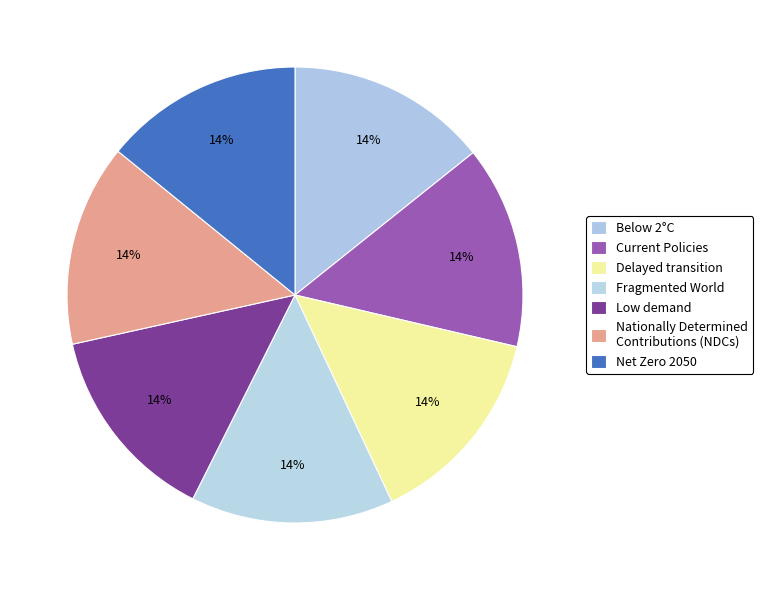

Which category has the smallest portion of the pie?

Low demand